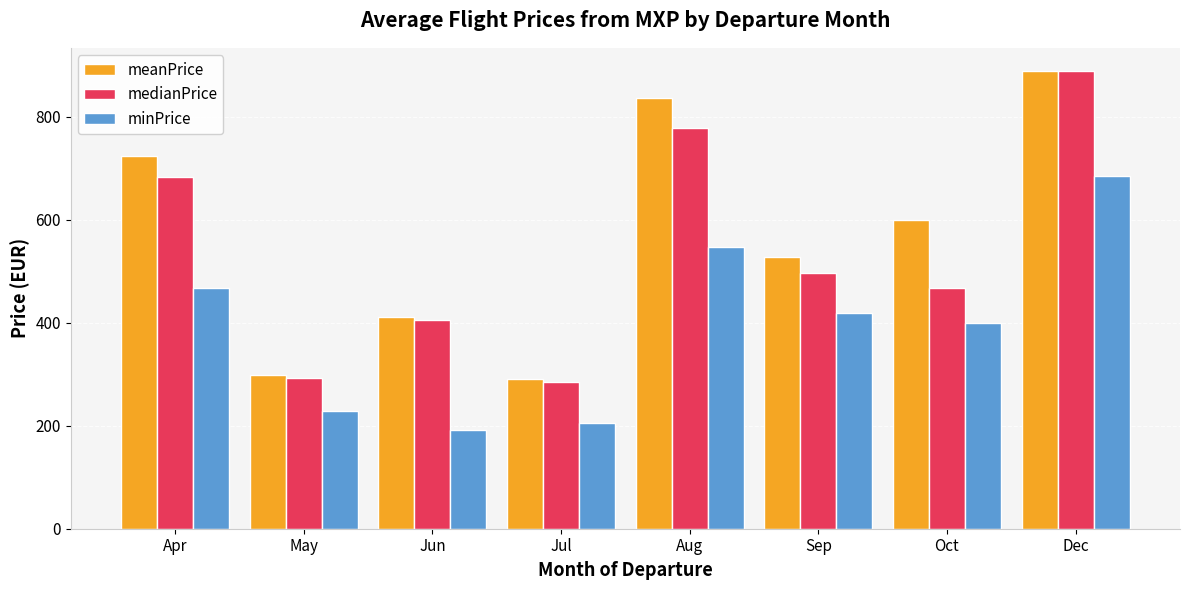

At which category is the sum across all series the highest?

Dec